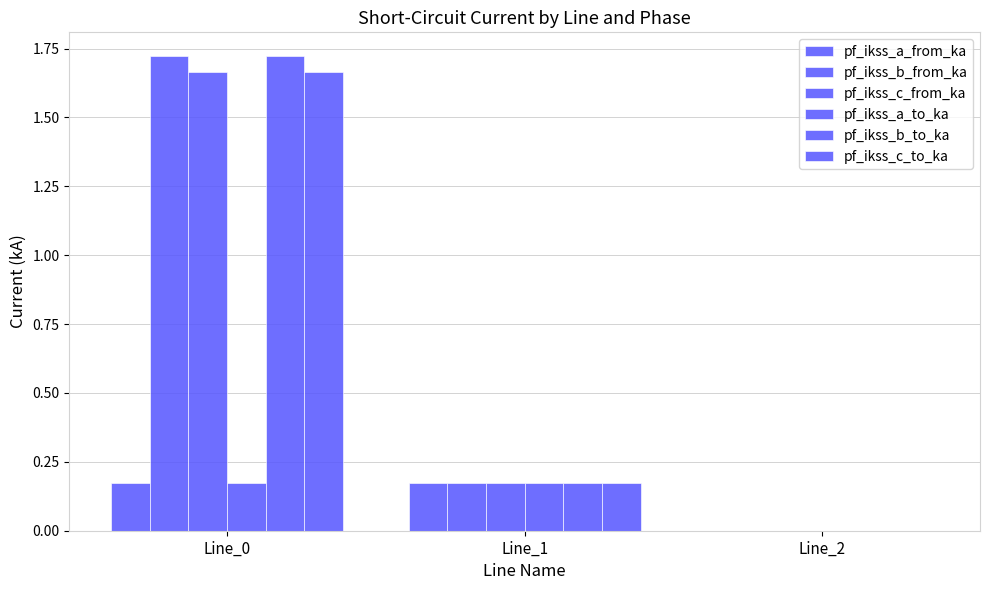

At how many categories does at least one series exceed 1?

1